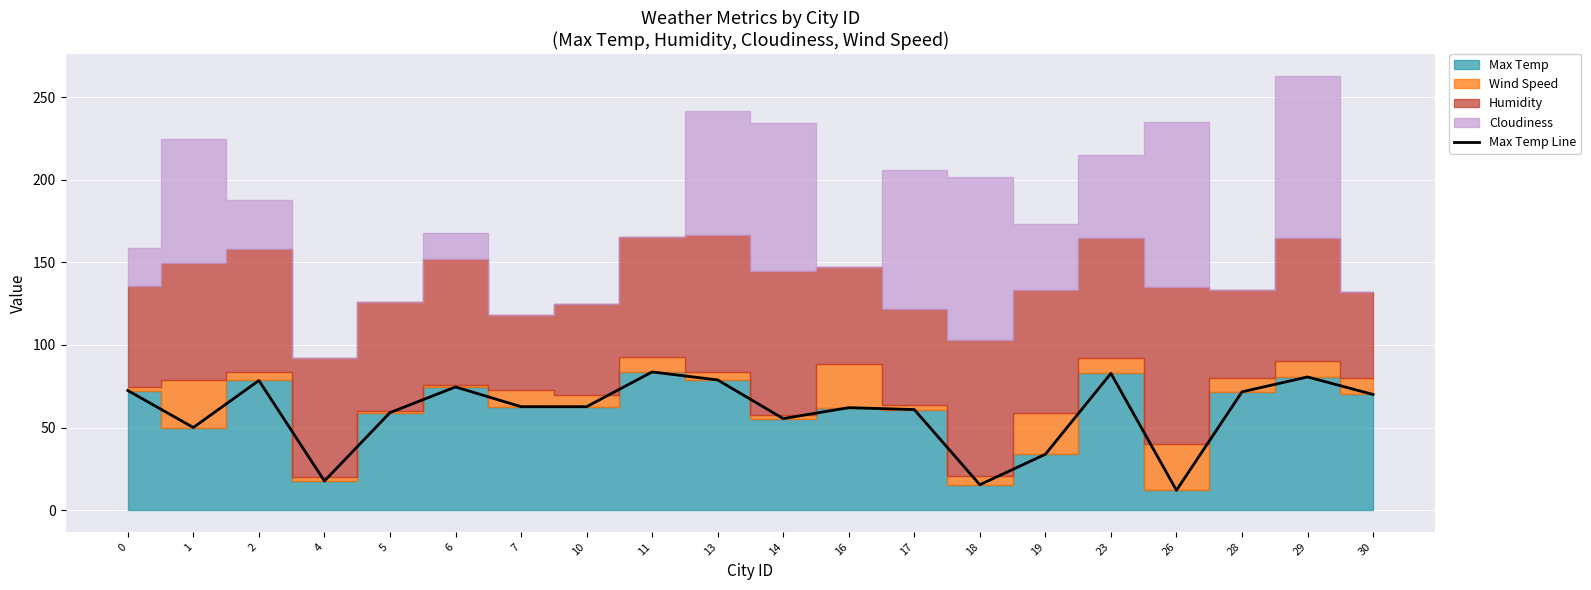

What is the value of the 15th point from the left?

33.8